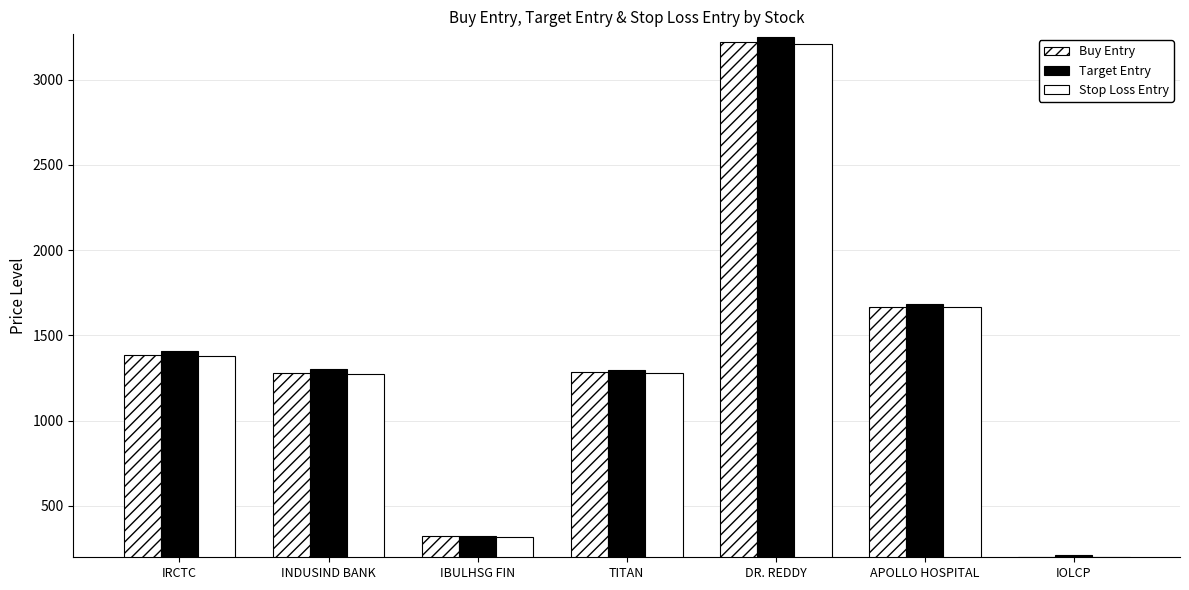

What is the total value across all series at IBULHSG FIN?

967